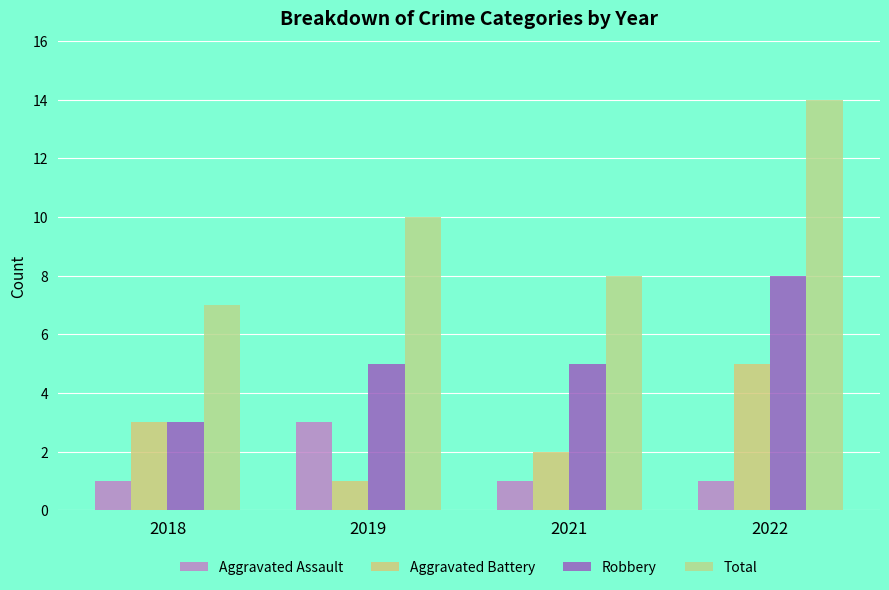

How many data points in Aggravated Battery are less than 3?

2